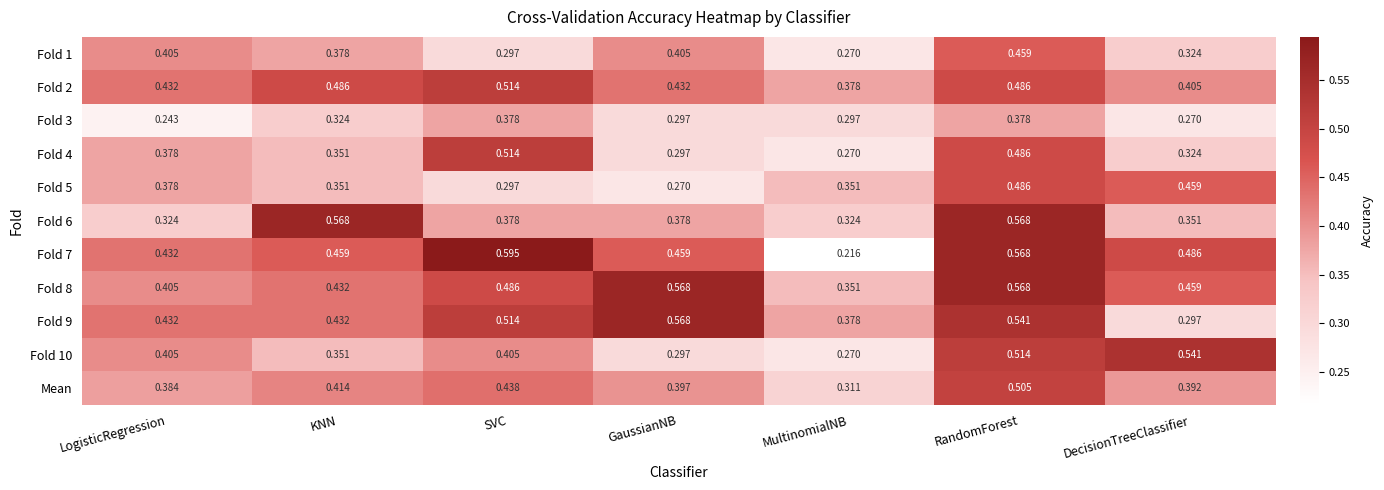

At which label is Mean closest to 0?

MultinomialNB